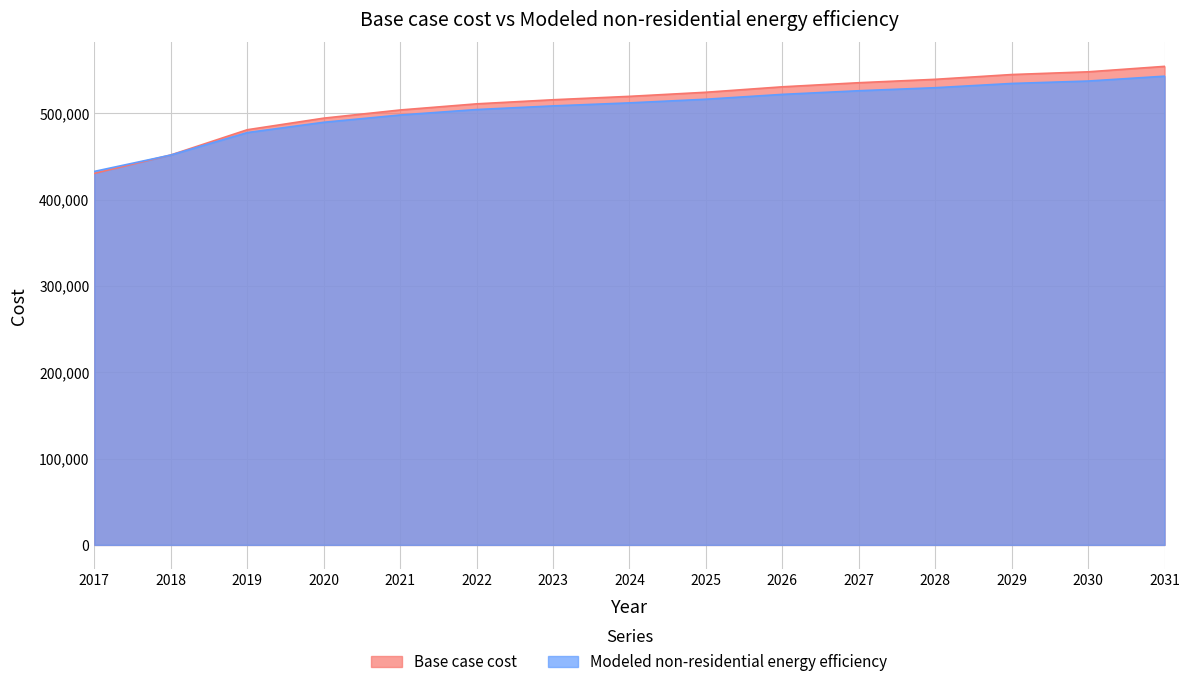

Rank the categories by Modeled non-residential energy efficiency value from highest to lowest.

2031, 2030, 2029, 2028, 2027, 2026, 2025, 2024, 2023, 2022, 2021, 2020, 2019, 2018, 2017